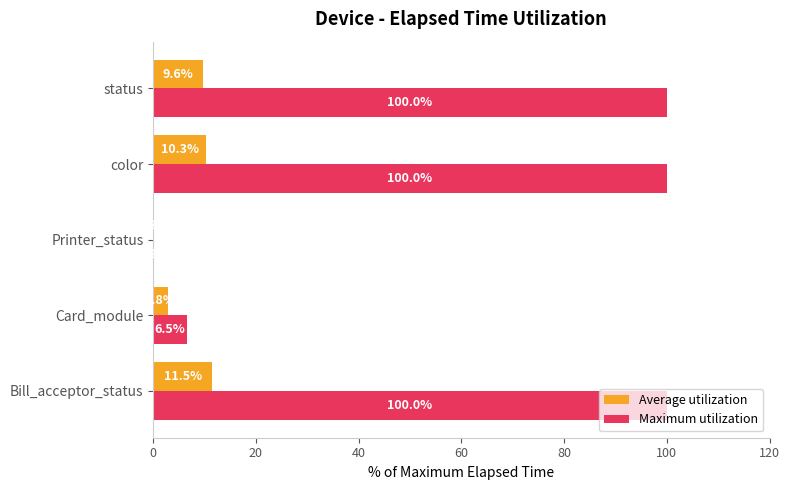

Which series has the largest total across all categories?

Maximum utilization